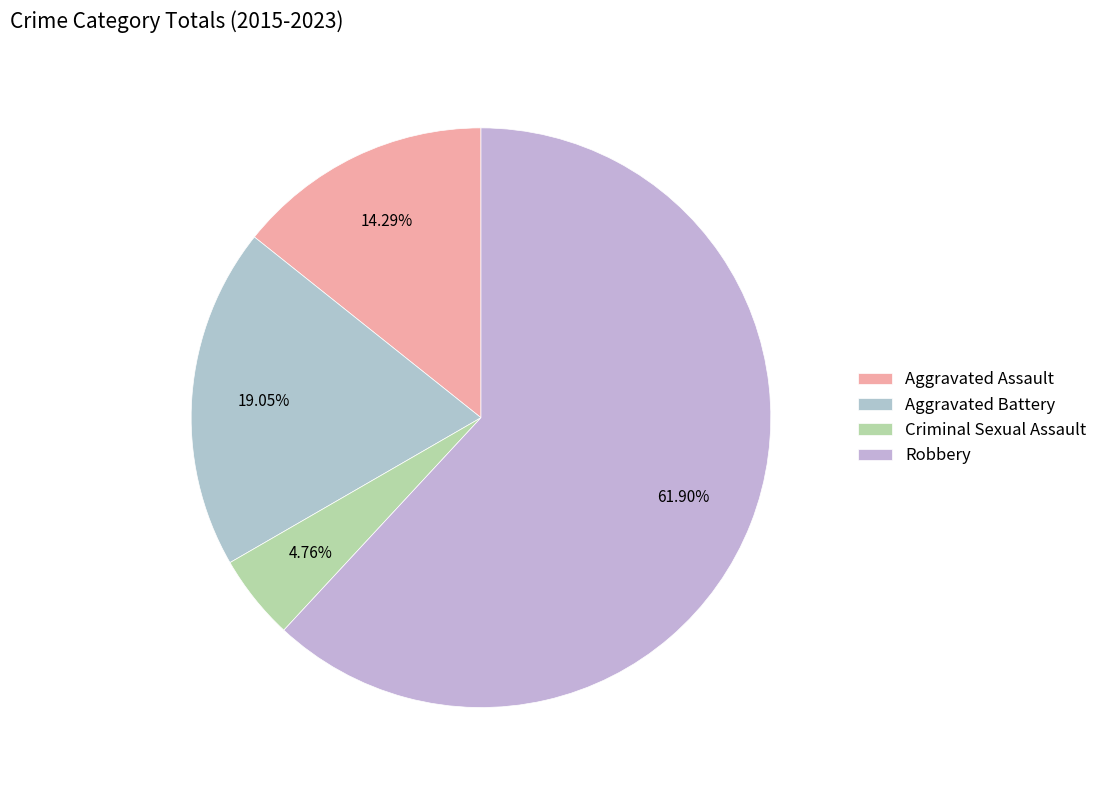

Combined, what portion of the pie is Aggravated Battery and Aggravated Assault?

33.3%